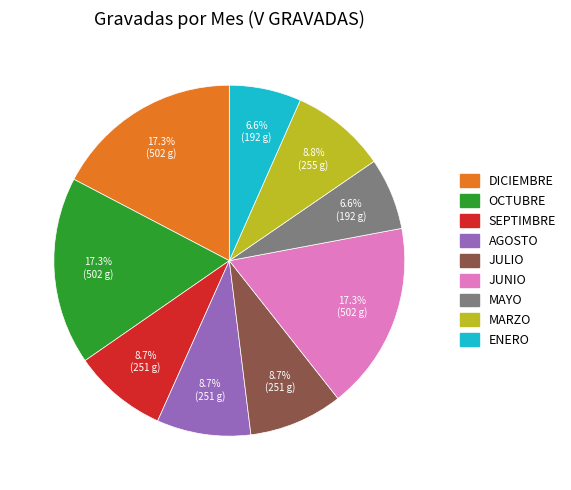

Does MARZO represent more than half of the total?

No